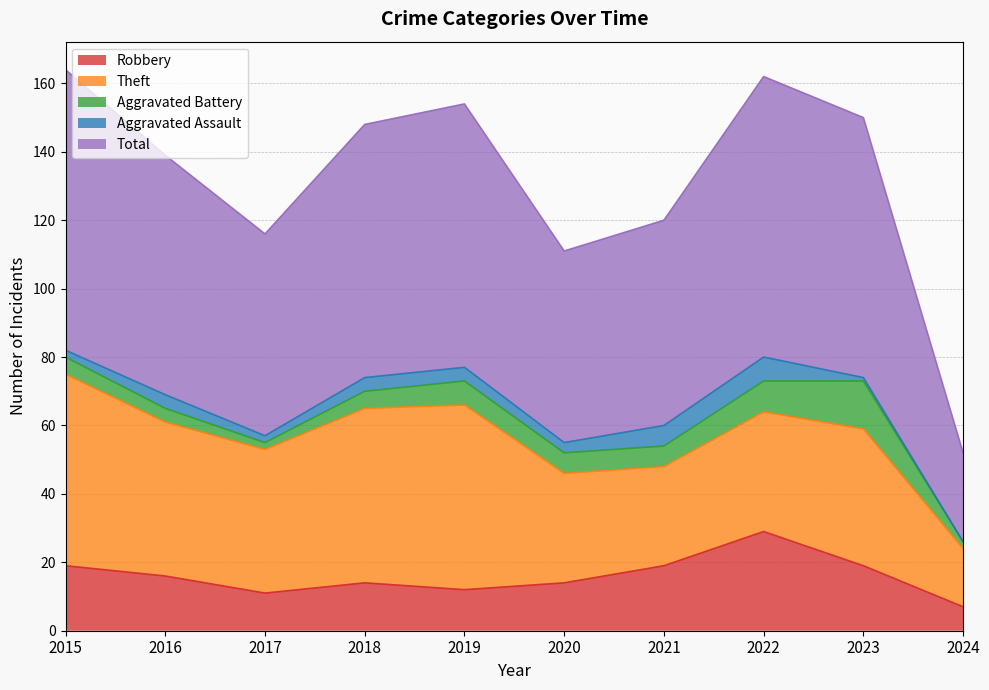

What is the sum of all Theft values?

401